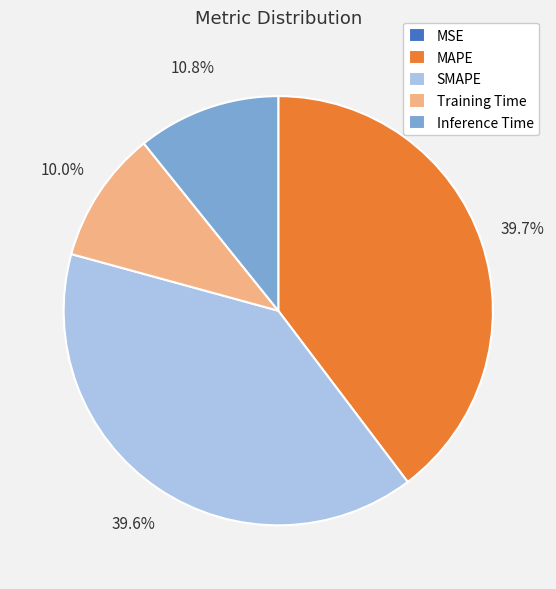

Does any single category account for the majority?

No